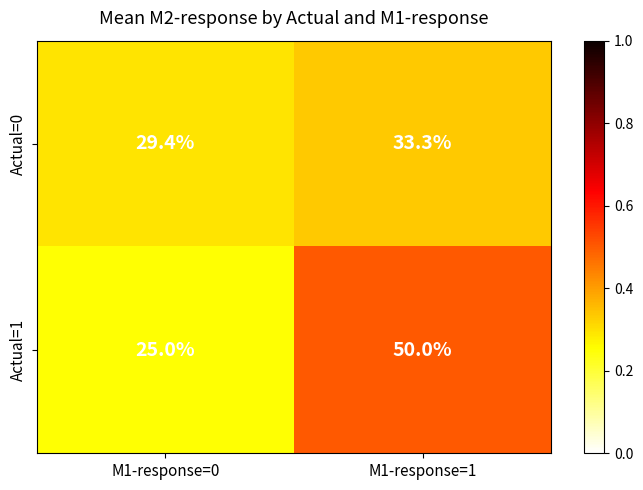

Is it true that Actual=0 equals 11.6 at M1-response=1?

False